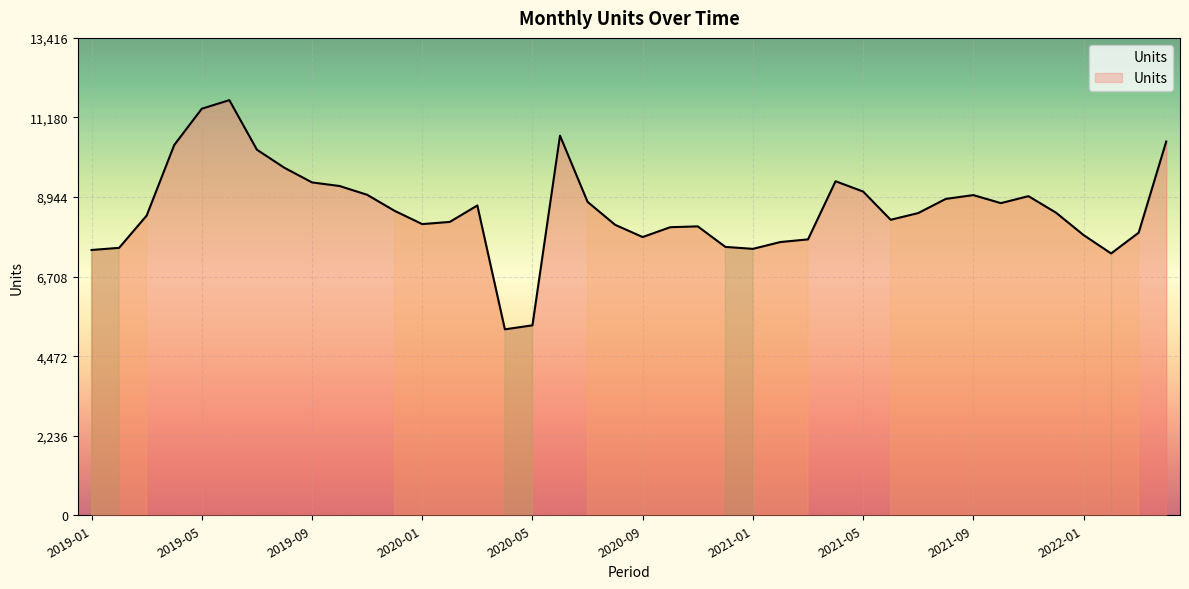

How many values exceed 8503?

20